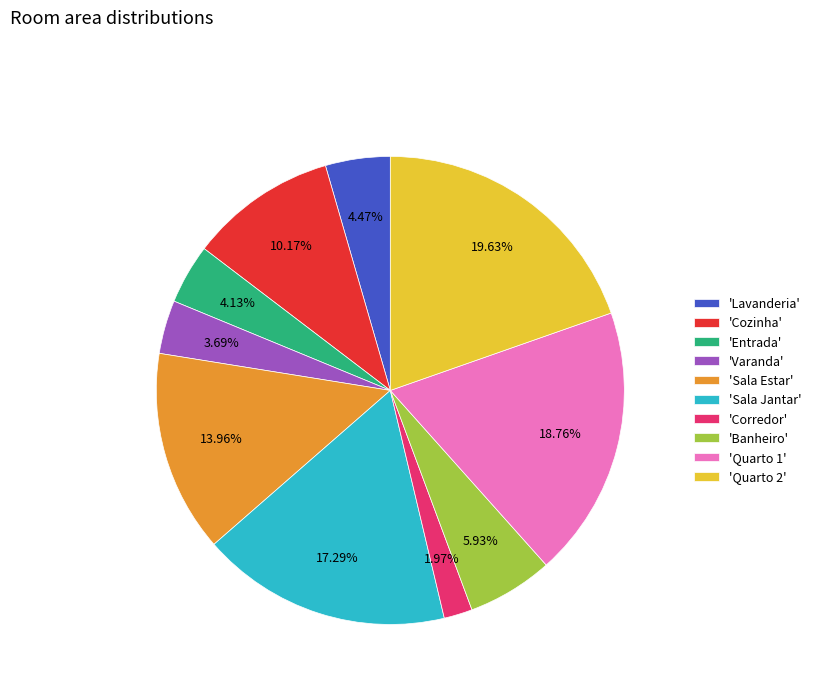

Approximately how many times larger is the value at 'Sala Jantar' compared to 'Banheiro'?

2.9